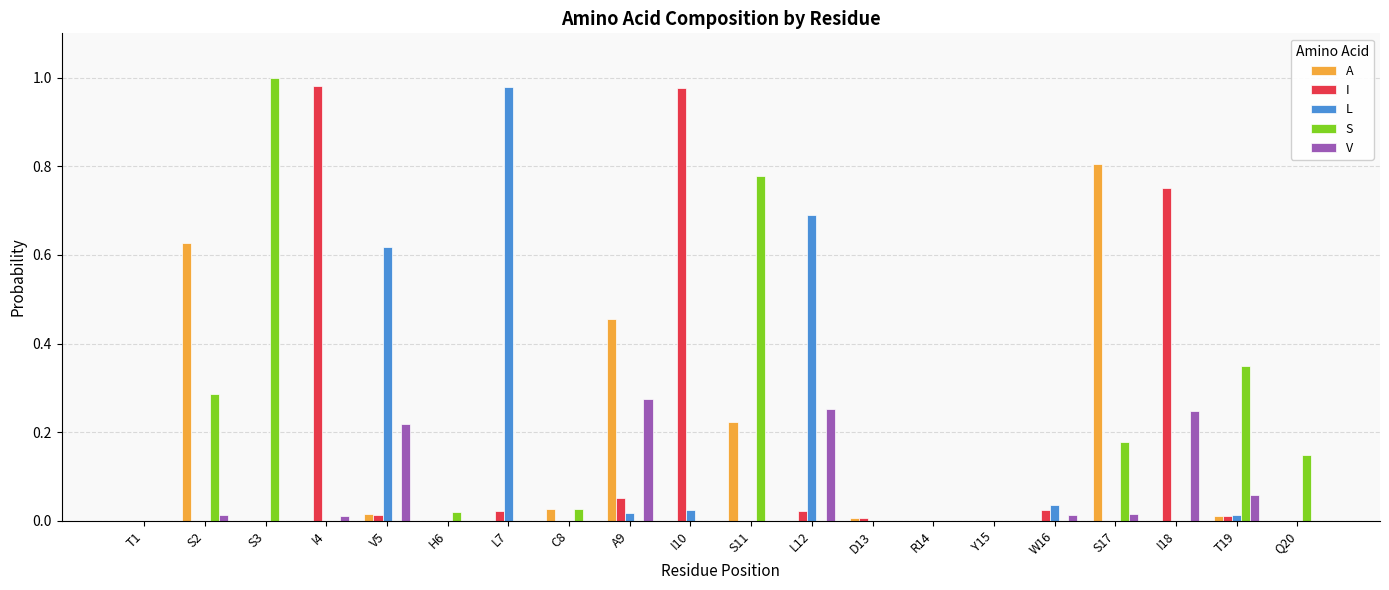

Is the value of V at R14 greater than the value of I at A9?

No